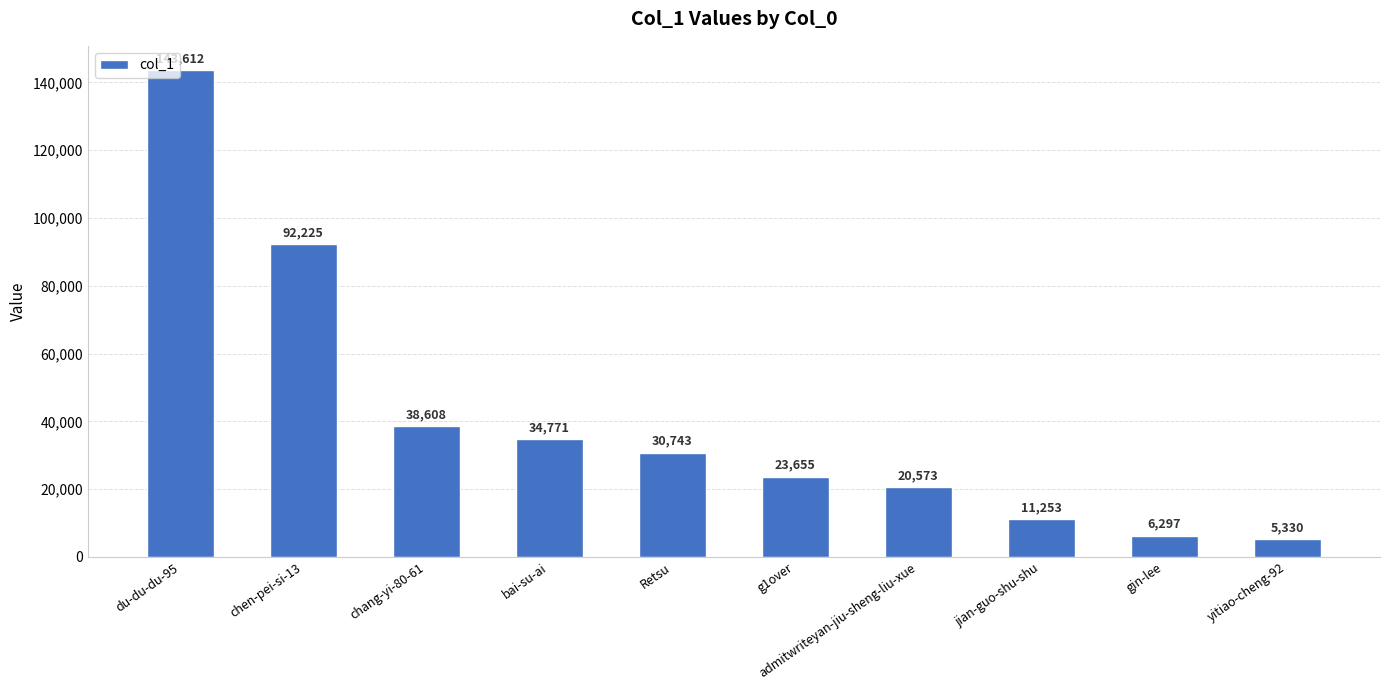

What is the change in value from chen-pei-si-13 to chang-yi-80-61?

-53617